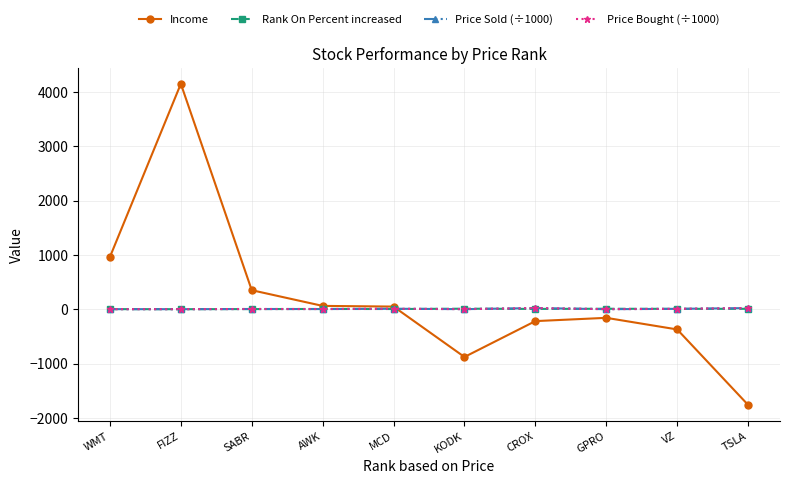

What is the average value of the Rank On Percent increased series?

5.5